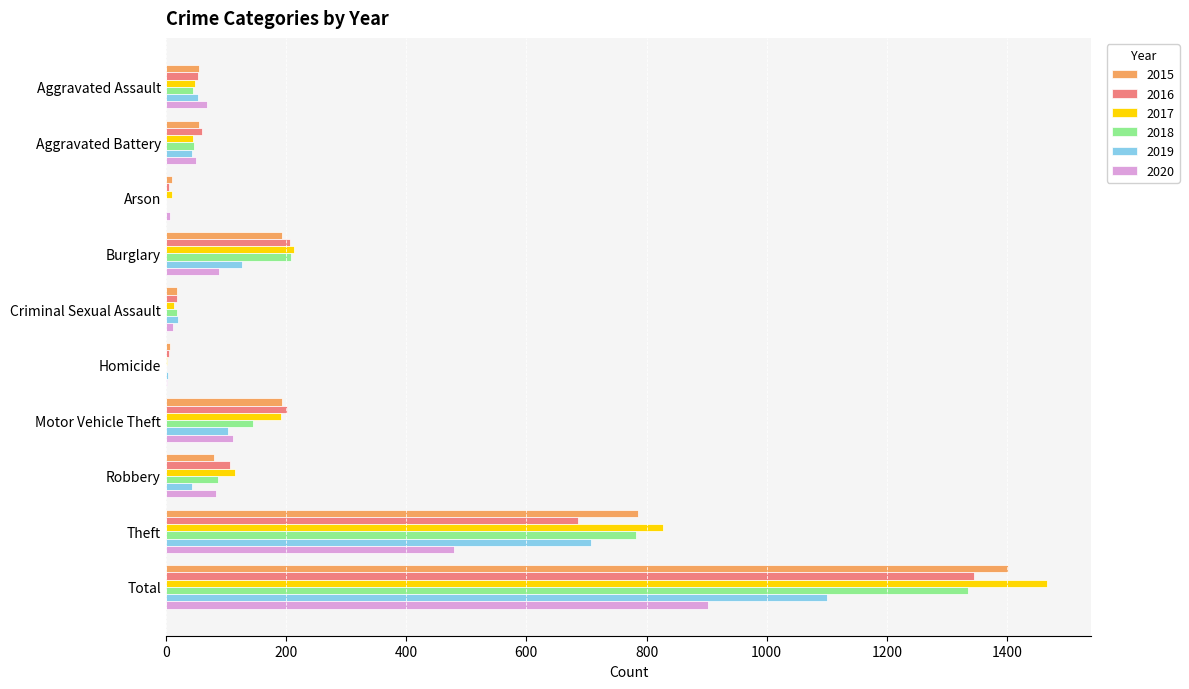

At which category does the chart reach its peak across all series?

Total